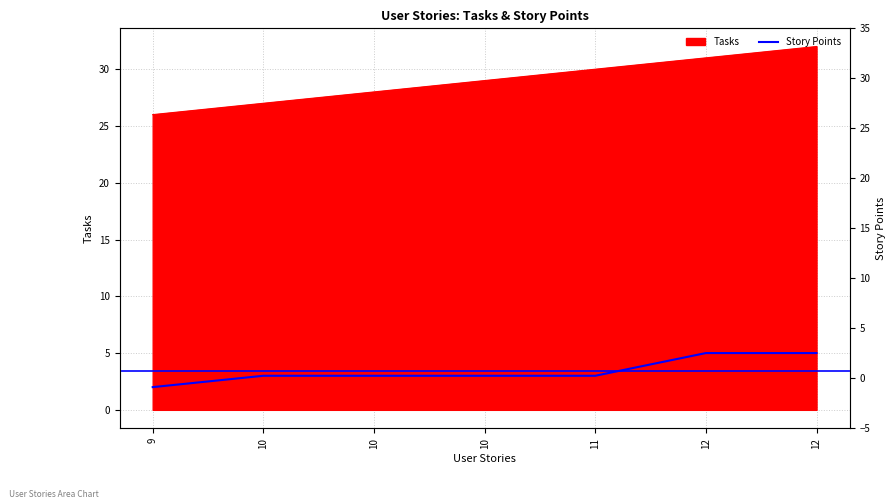

True or false: the data shows 3 at 10.

True